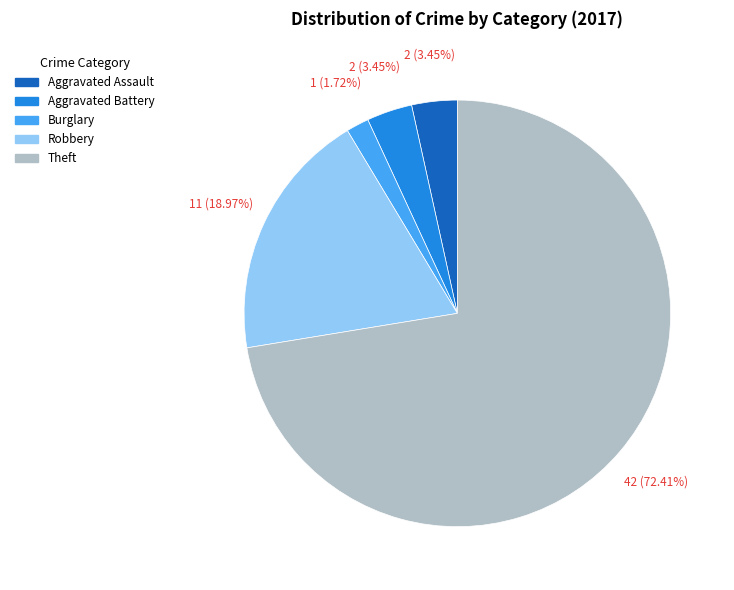

How many segments does this pie chart have?

5